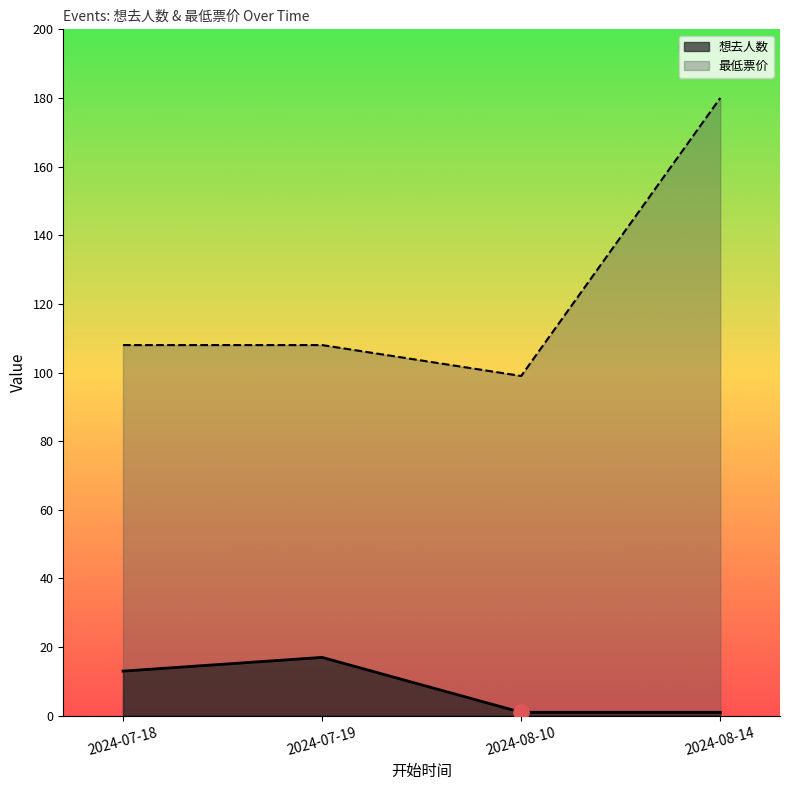

What are all the series names shown in the legend?

想去人数, 最低票价